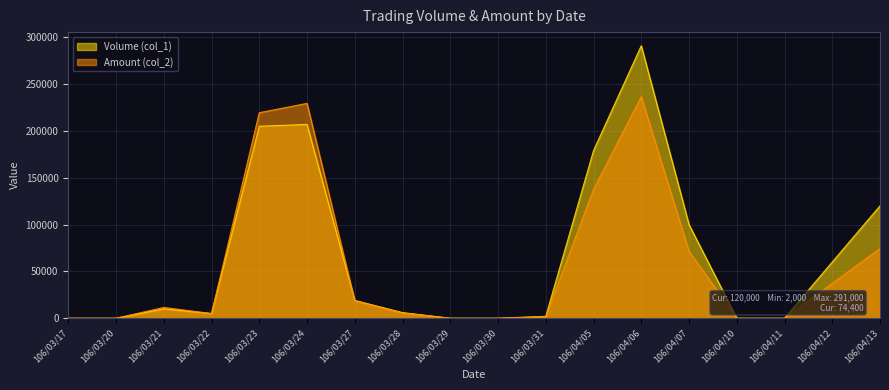

True or false: Volume (col_1) has more than 2 points higher than both neighbors.

True